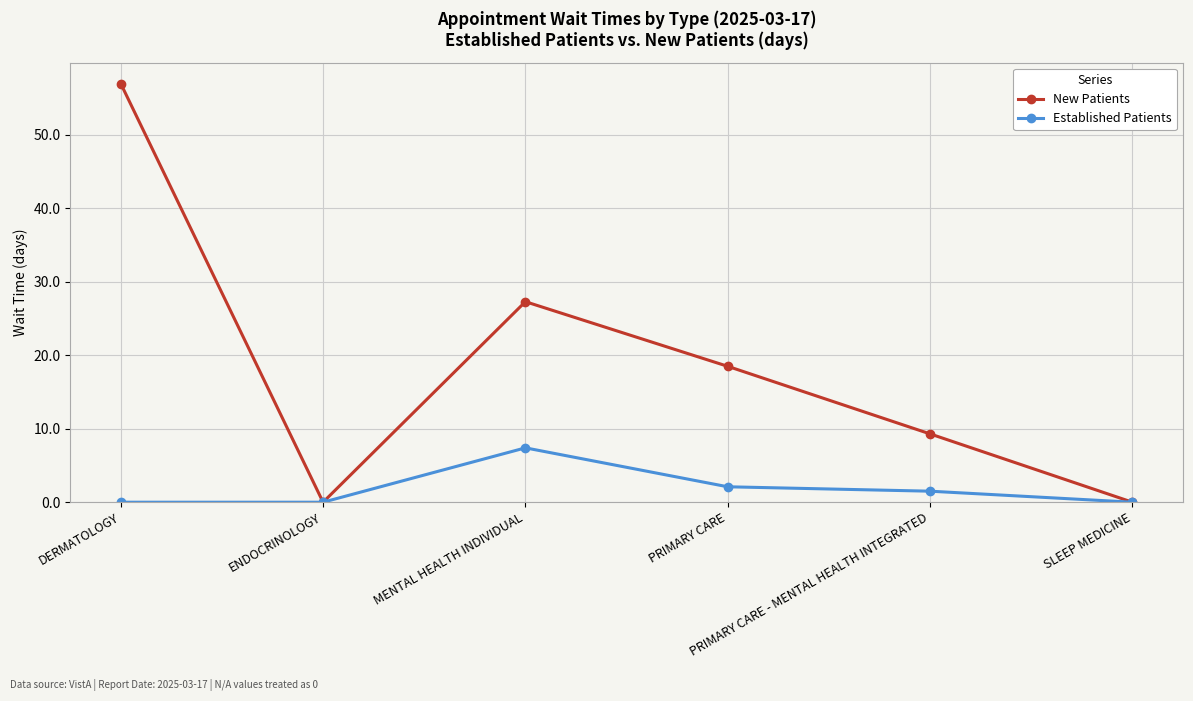

Which series has the largest range (max minus min)?

New Patients